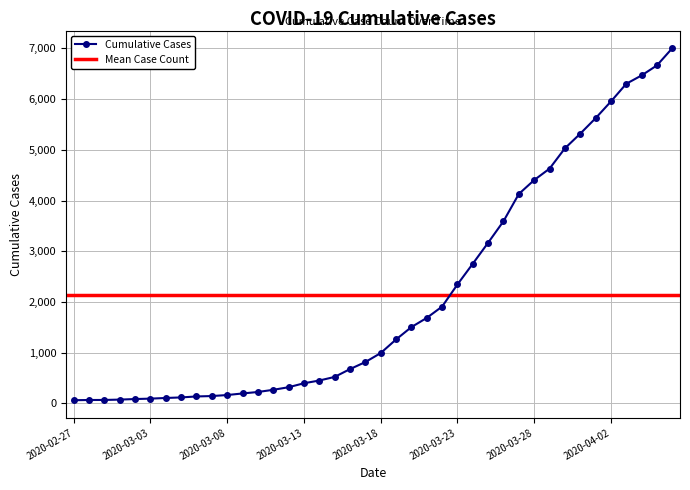

List the labels in order of value, largest first.

2020-04-06, 2020-04-05, 2020-04-04, 2020-04-03, 2020-04-02, 2020-04-01, 2020-03-31, 2020-03-30, 2020-03-29, 2020-03-28, 2020-03-27, 2020-03-26, 2020-03-25, 2020-03-24, 2020-03-23, 2020-03-22, 2020-03-21, 2020-03-20, 2020-03-19, 2020-03-18, 2020-03-17, 2020-03-16, 2020-03-15, 2020-03-14, 2020-03-13, 2020-03-12, 2020-03-11, 2020-03-10, 2020-03-09, 2020-03-08, 2020-03-07, 2020-03-06, 2020-03-05, 2020-03-04, 2020-03-03, 2020-03-02, 2020-03-01, 2020-02-29, 2020-02-28, 2020-02-27